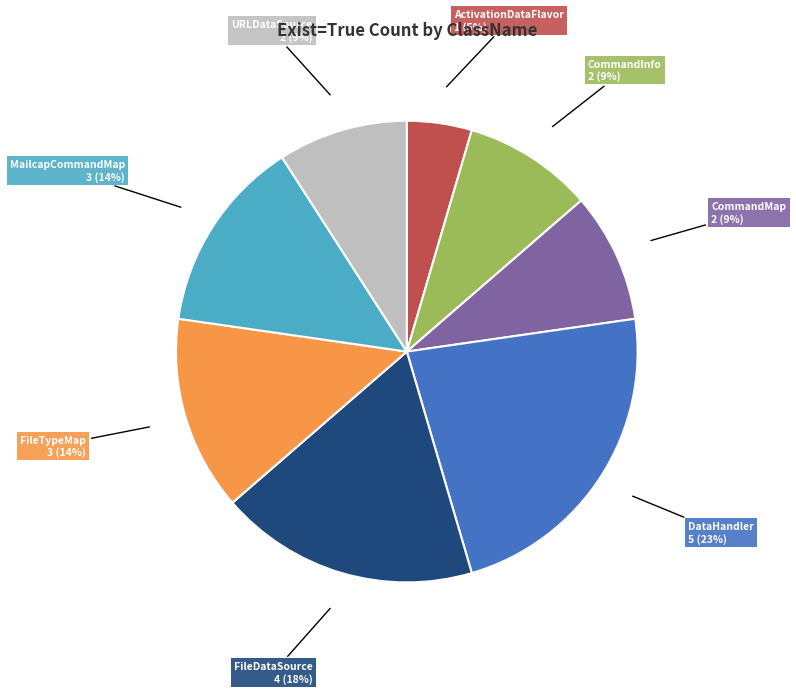

Does any single category account for the majority?

No